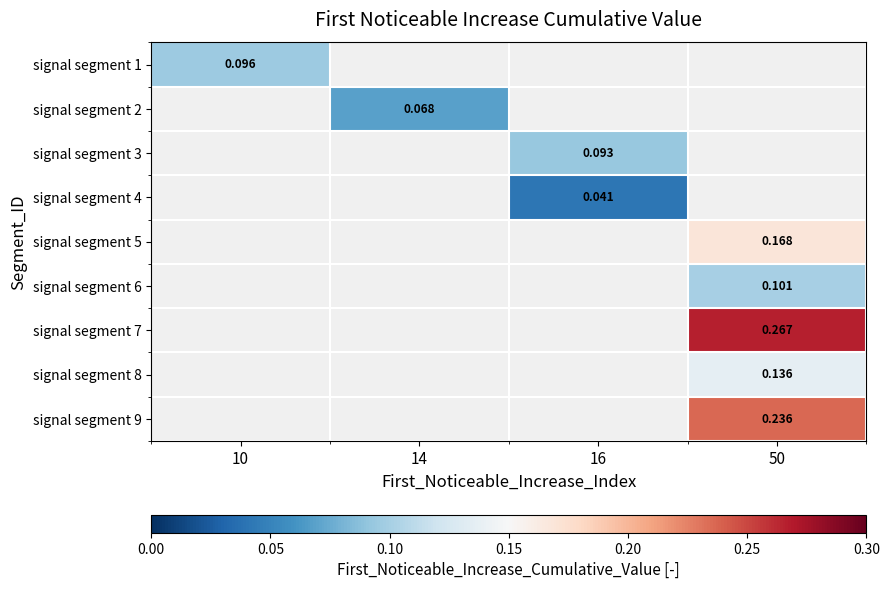

At how many categories does at least one series exceed 0?

4